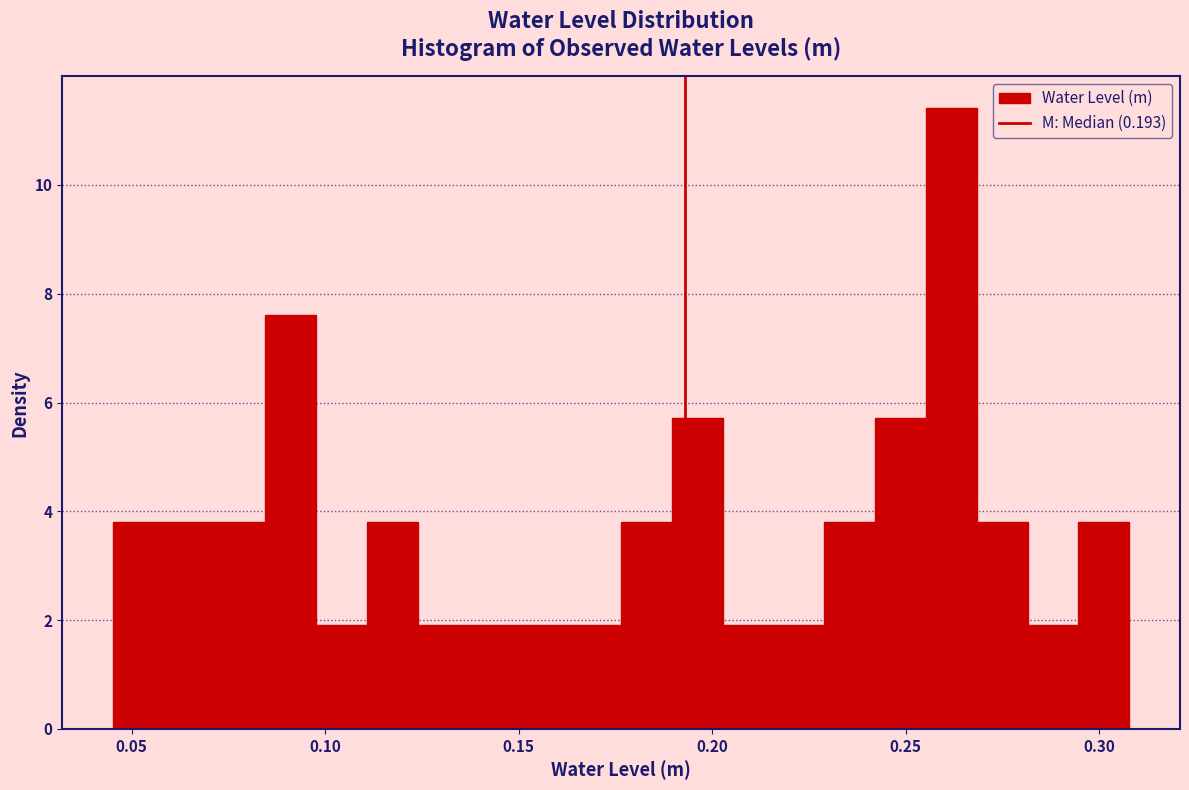

Read against the x-axis, roughly where is the centre of the tallest bar?

0.260